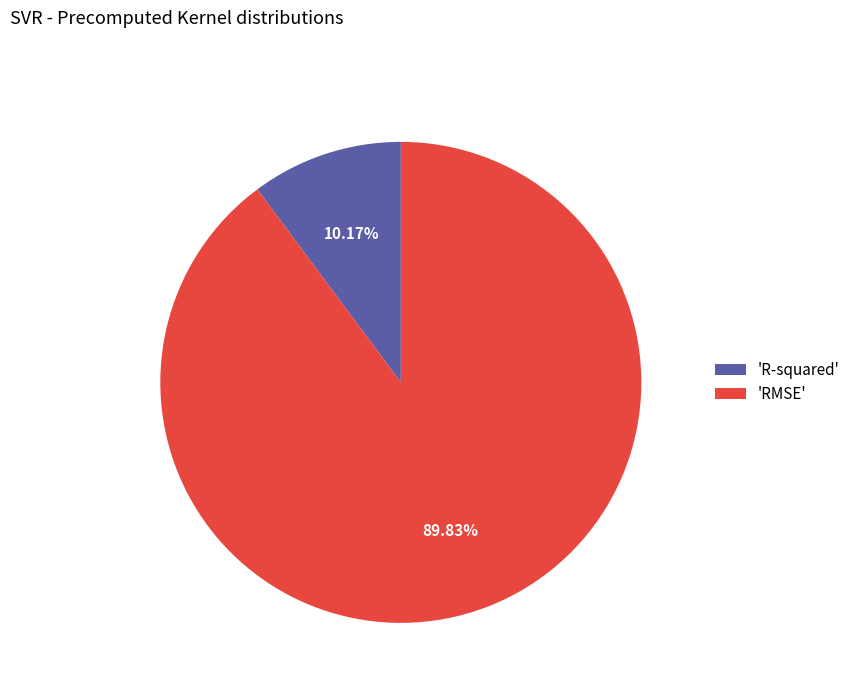

Rank the categories by value from highest to lowest.

'RMSE', 'R-squared'